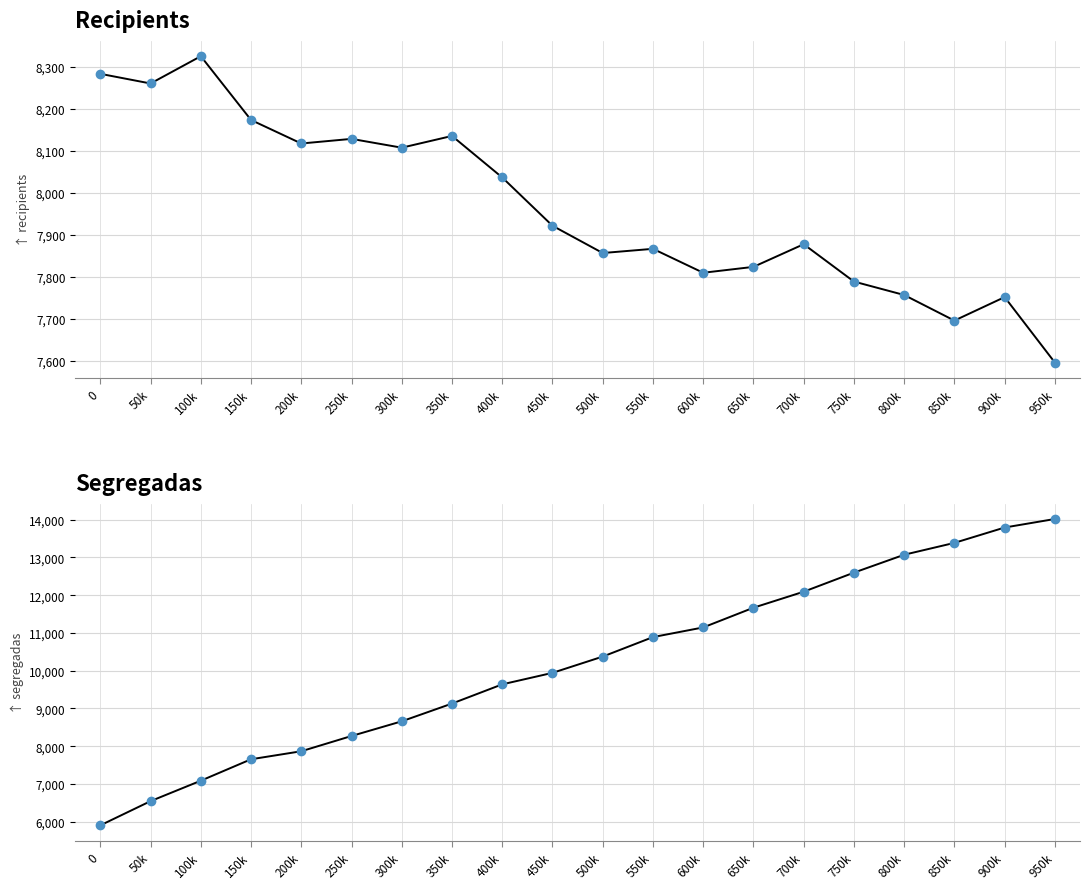

Reading right to left, what are all the values shown in this chart?

recipients: 950k=7596	900k=7752	850k=7696	800k=7757	750k=7789	700k=7878	650k=7824	600k=7810	550k=7867	500k=7857	450k=7922	400k=8037	350k=8136	300k=8108	250k=8129	200k=8118	150k=8174	100k=8326	50k=8261	0=8284
segregadas: 950k=14017	900k=13791	850k=13384	800k=13070	750k=12596	700k=12091	650k=11667	600k=11145	550k=10889	500k=10373	450k=9942	400k=9638	350k=9129	300k=8659	250k=8270	200k=7866	150k=7654	100k=7086	50k=6545	0=5904